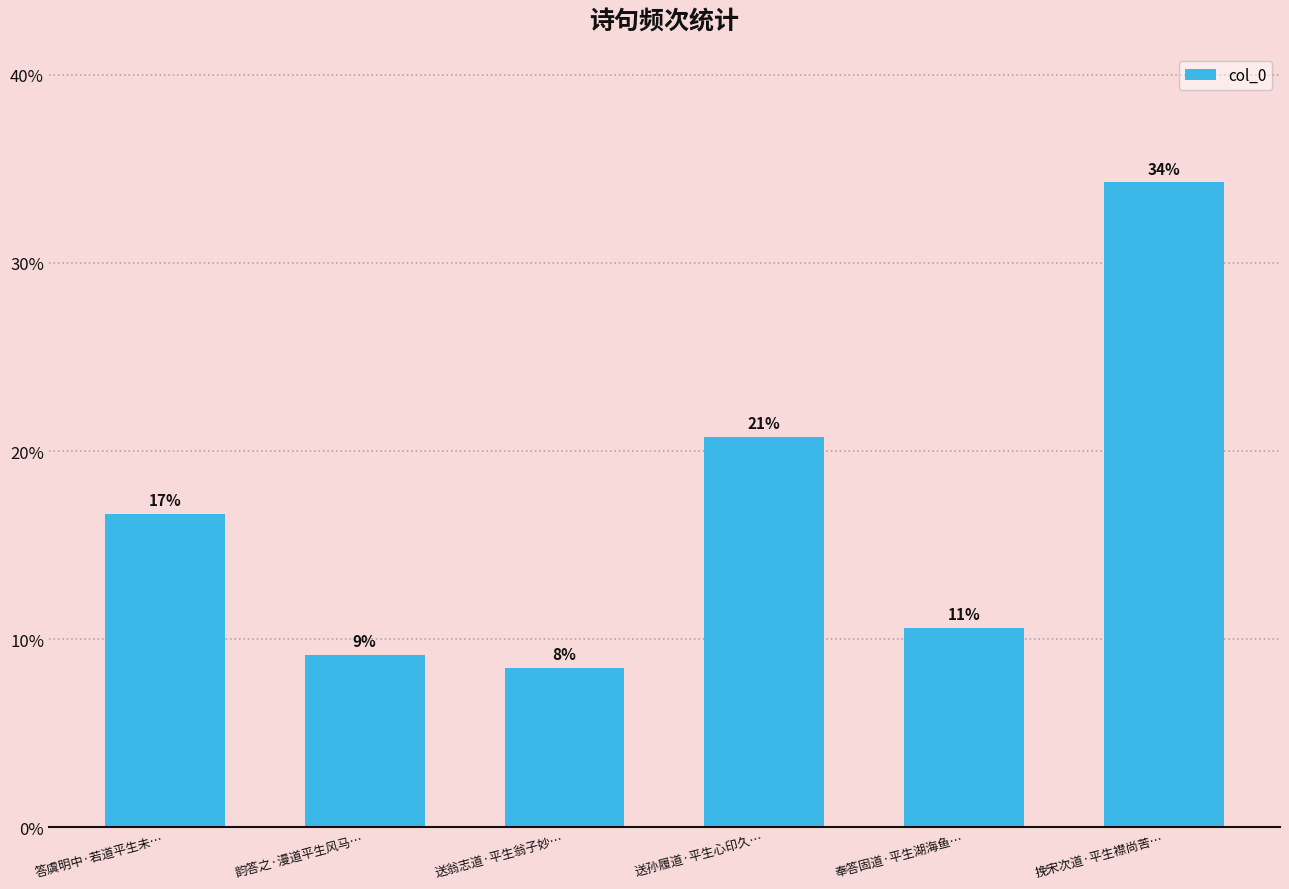

Are the bars horizontal?

No